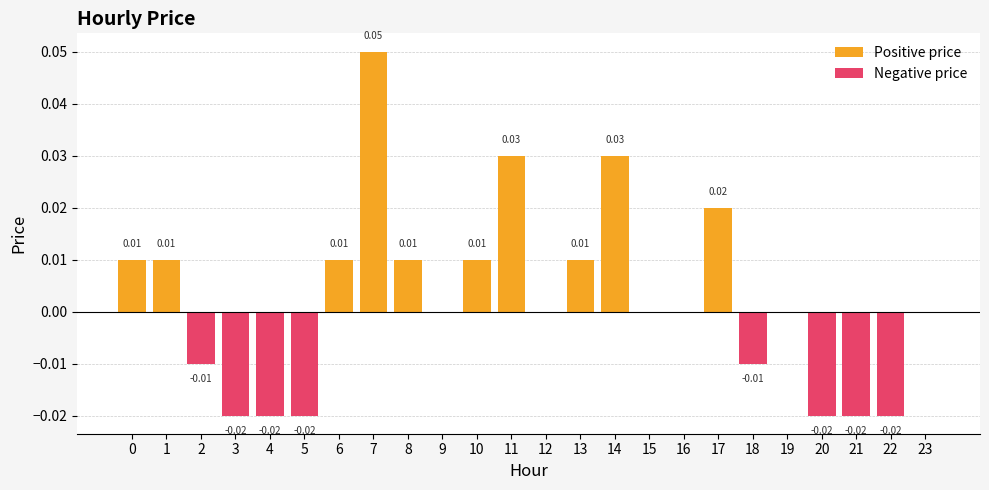

What is the sum of all Negative price values?

-0.1